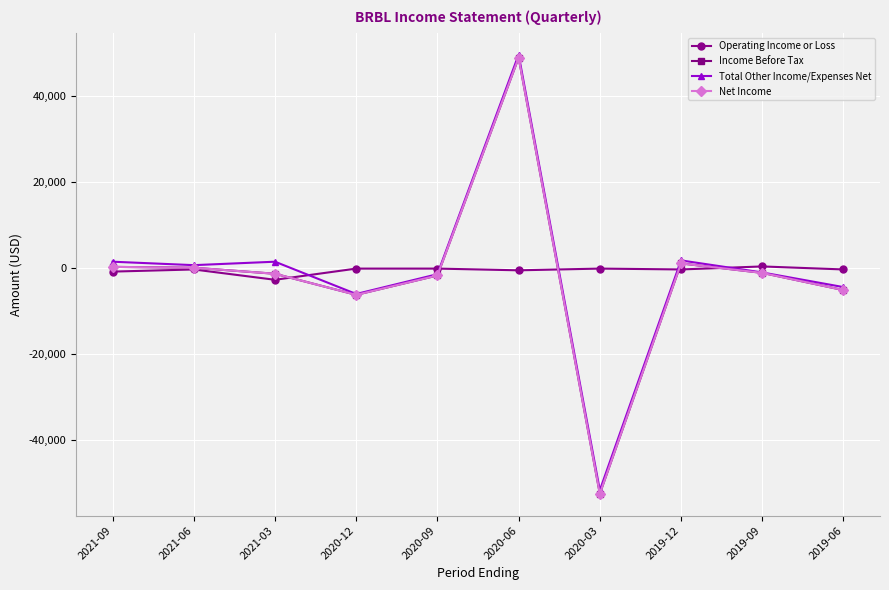

Is this an area chart (filled region under the line)?

No